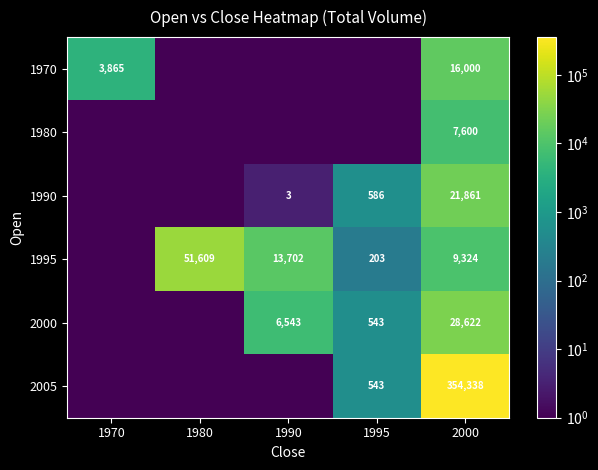

Is it true that 1990 equals 1022.1 at 1995?

False